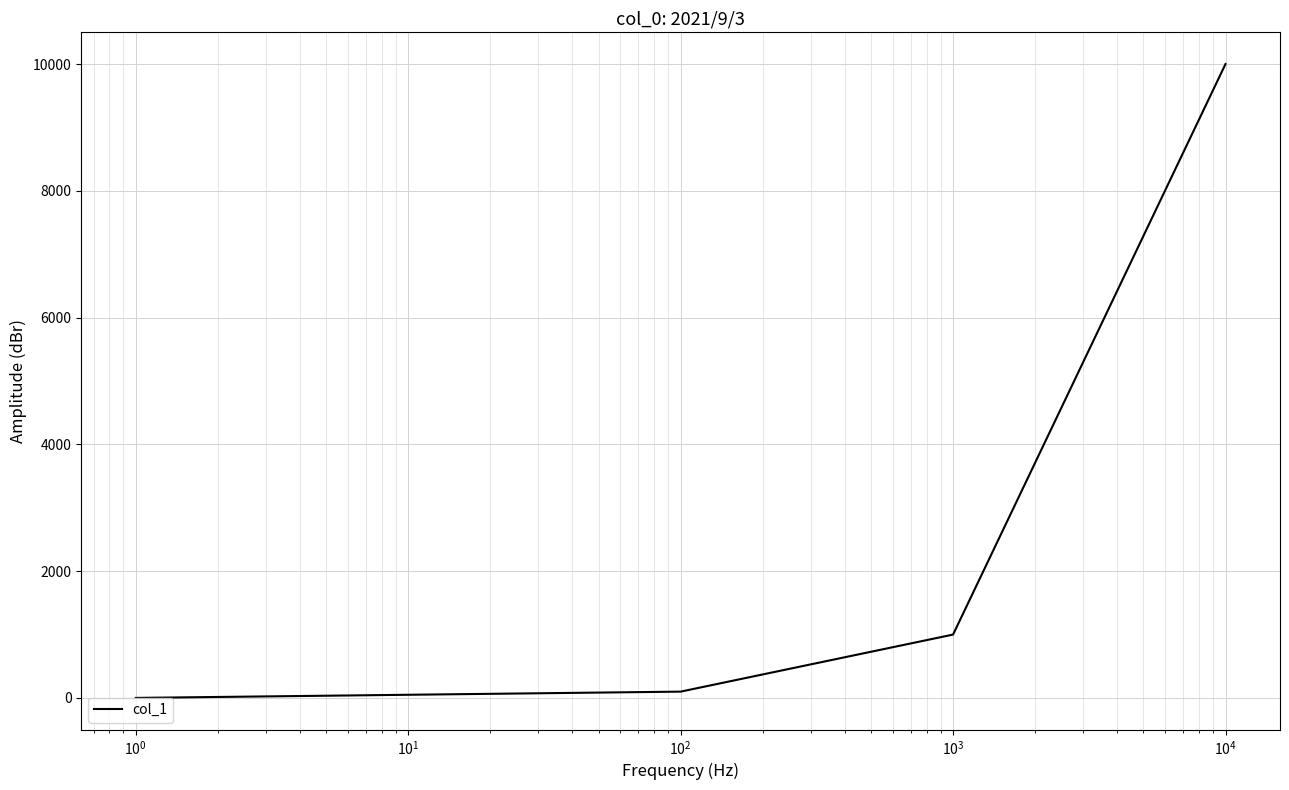

How many categories are shown in the chart?

4